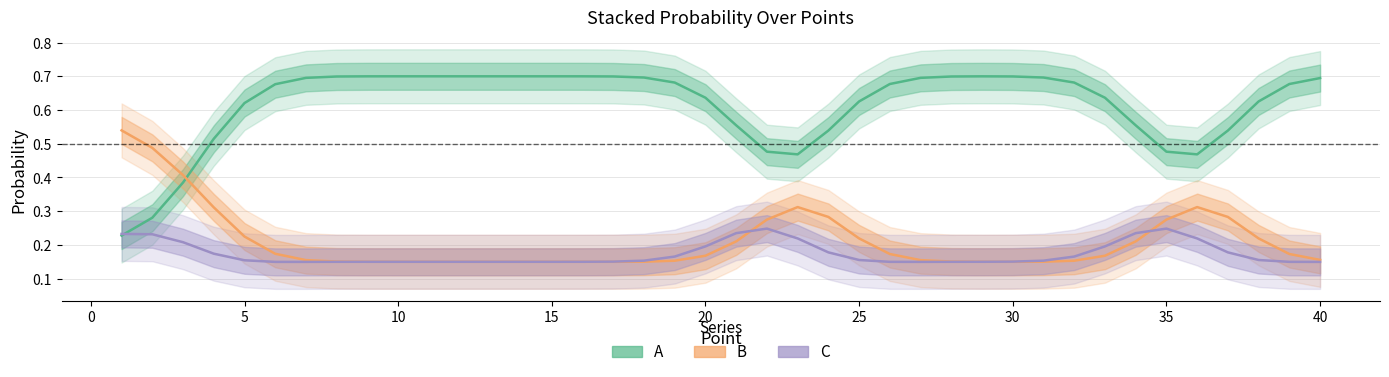

What is the total value across all series at 5?

1.0